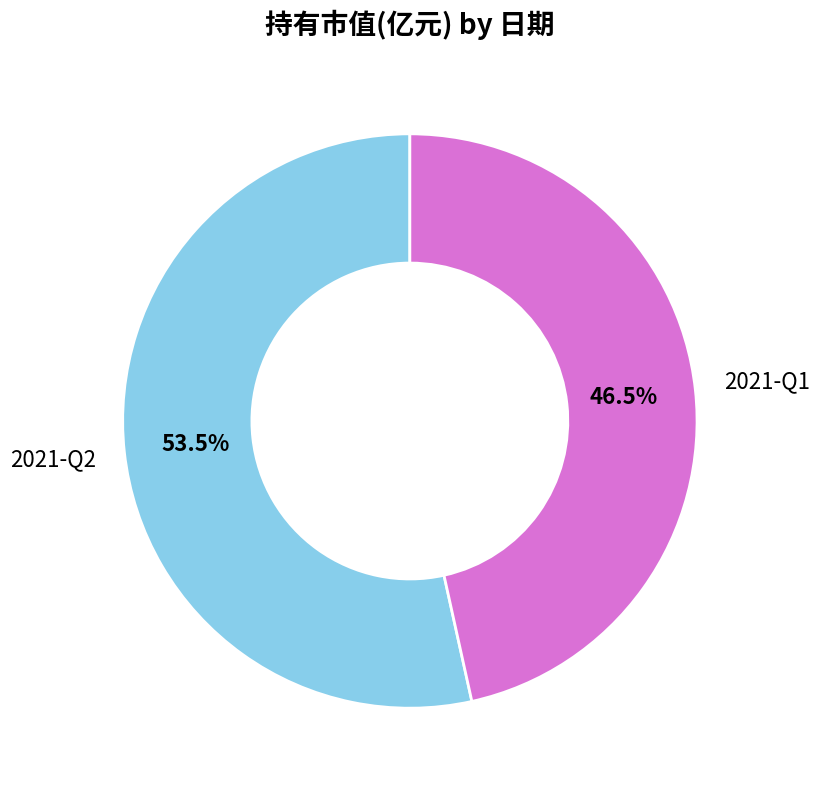

Is there a majority slice in this chart?

Yes